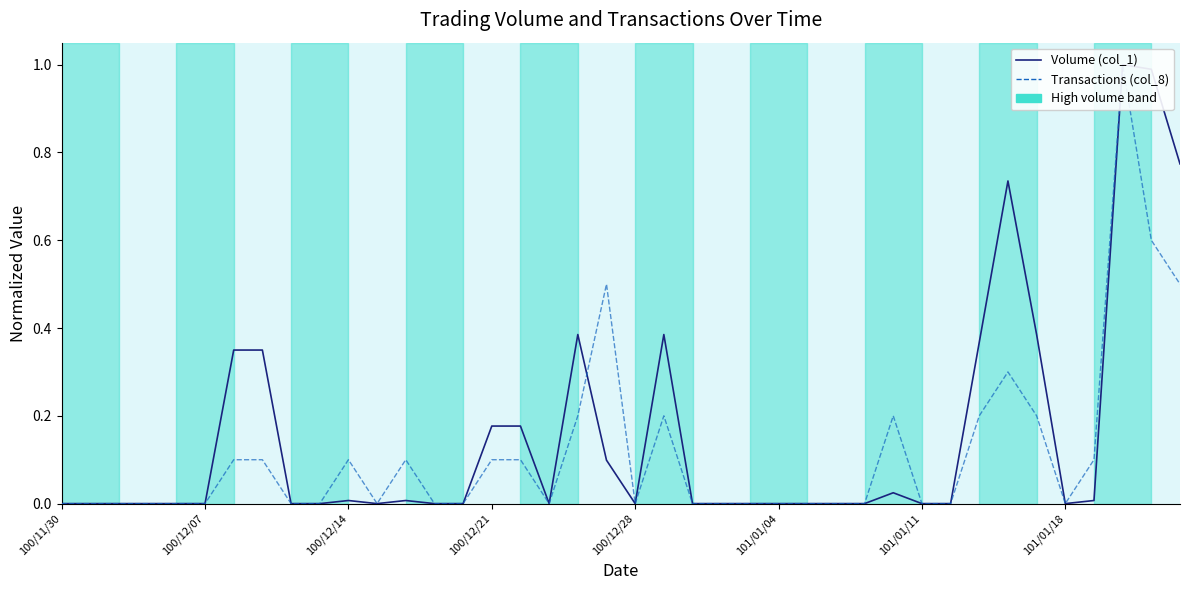

Is it true that Volume (col_1) equals 0.5 at 8?

False